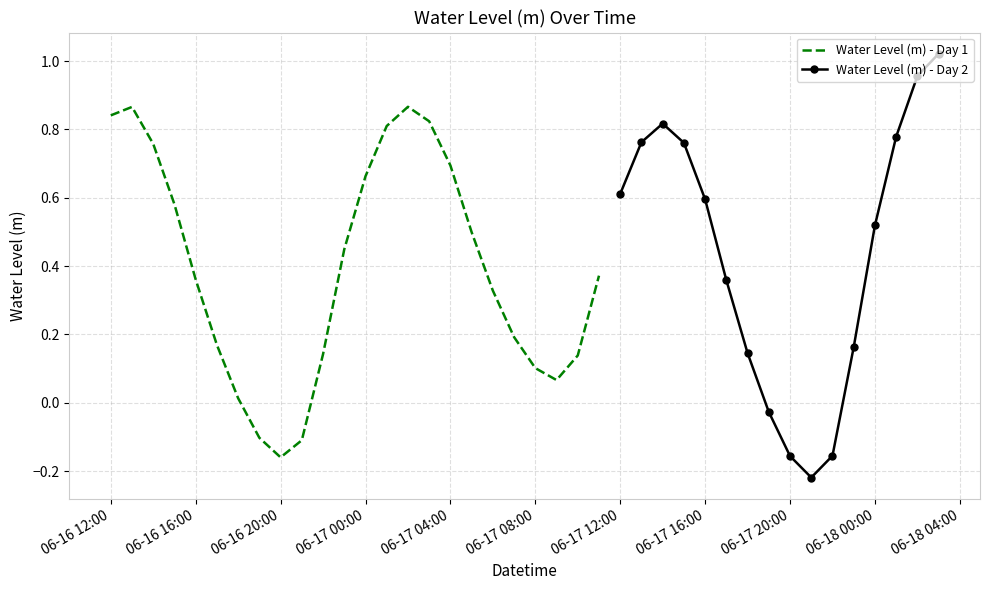

Reading left to right, transcribe all the data shown in this chart.

2024-06-16 12:00:00=0.8	2024-06-16 13:00:00=0.9	2024-06-16 14:00:00=0.8	2024-06-16 15:00:00=0.6	2024-06-16 16:00:00=0.4	2024-06-16 17:00:00=0.2	2024-06-16 18:00:00=0.0	2024-06-16 19:00:00=-0.1	2024-06-16 20:00:00=-0.2	2024-06-16 21:00:00=-0.1	2024-06-16 22:00:00=0.1	2024-06-16 23:00:00=0.4	2024-06-17 00:00:00=0.7	2024-06-17 01:00:00=0.8	2024-06-17 02:00:00=0.9	2024-06-17 03:00:00=0.8	2024-06-17 04:00:00=0.7	2024-06-17 05:00:00=0.5	2024-06-17 06:00:00=0.3	2024-06-17 07:00:00=0.2	2024-06-17 08:00:00=0.1	2024-06-17 09:00:00=0.1	2024-06-17 10:00:00=0.1	2024-06-17 11:00:00=0.4	2024-06-17 12:00:00=0.6	2024-06-17 13:00:00=0.8	2024-06-17 14:00:00=0.8	2024-06-17 15:00:00=0.8	2024-06-17 16:00:00=0.6	2024-06-17 17:00:00=0.4	2024-06-17 18:00:00=0.1	2024-06-17 19:00:00=-0.0	2024-06-17 20:00:00=-0.2	2024-06-17 21:00:00=-0.2	2024-06-17 22:00:00=-0.2	2024-06-17 23:00:00=0.2	2024-06-18 00:00:00=0.5	2024-06-18 01:00:00=0.8	2024-06-18 02:00:00=1.0	2024-06-18 03:00:00=1.0